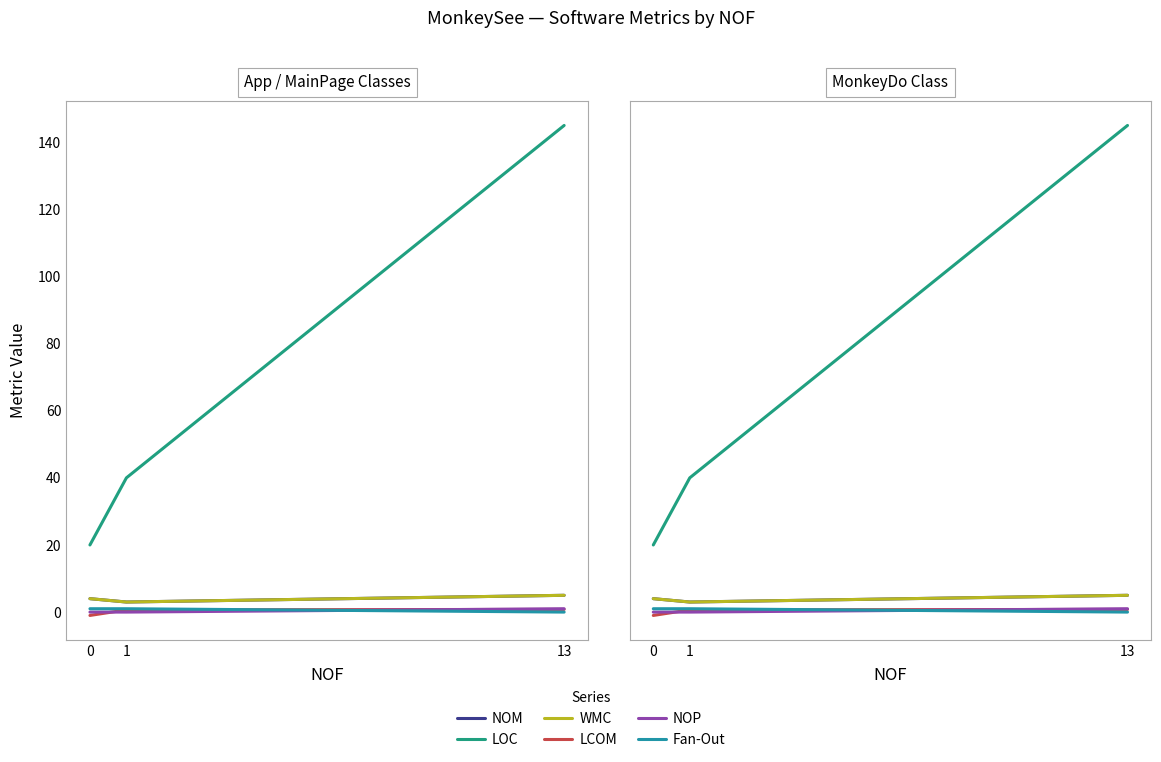

What is the approximate value of Fan-Out at 0?

1.0